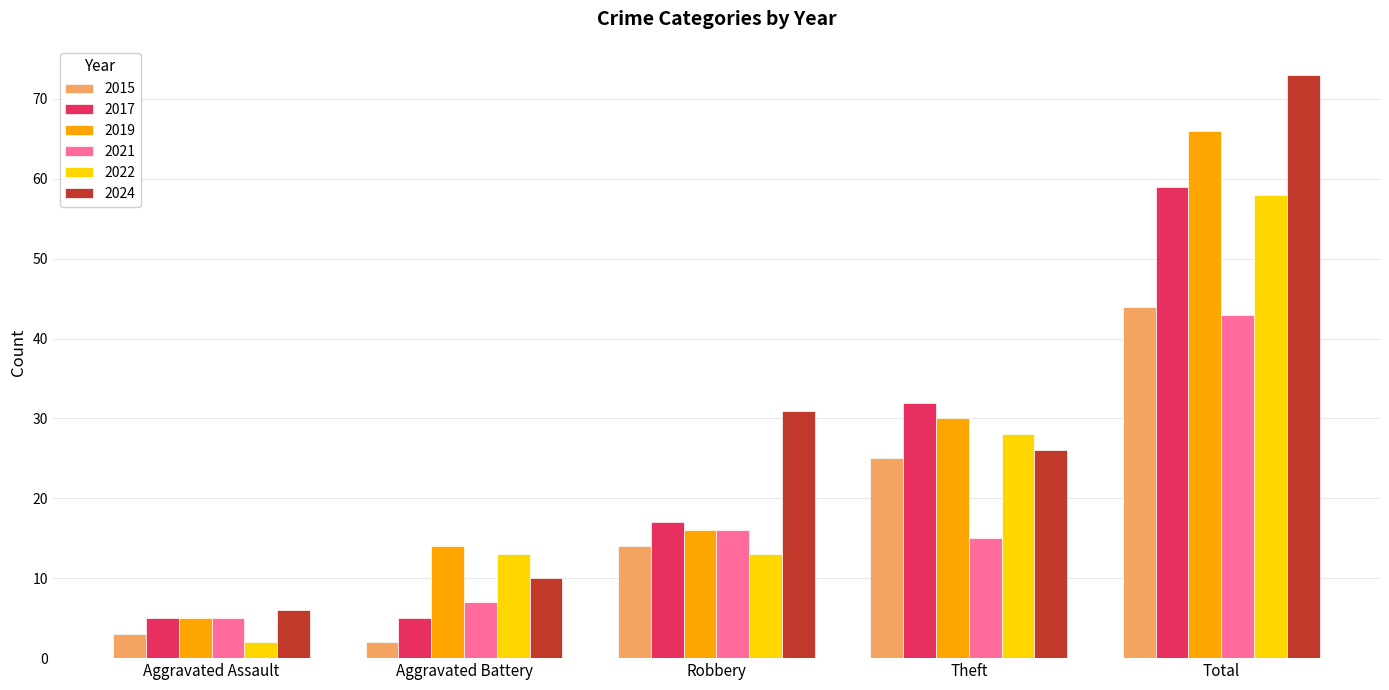

What position from the left is Aggravated Battery?

2